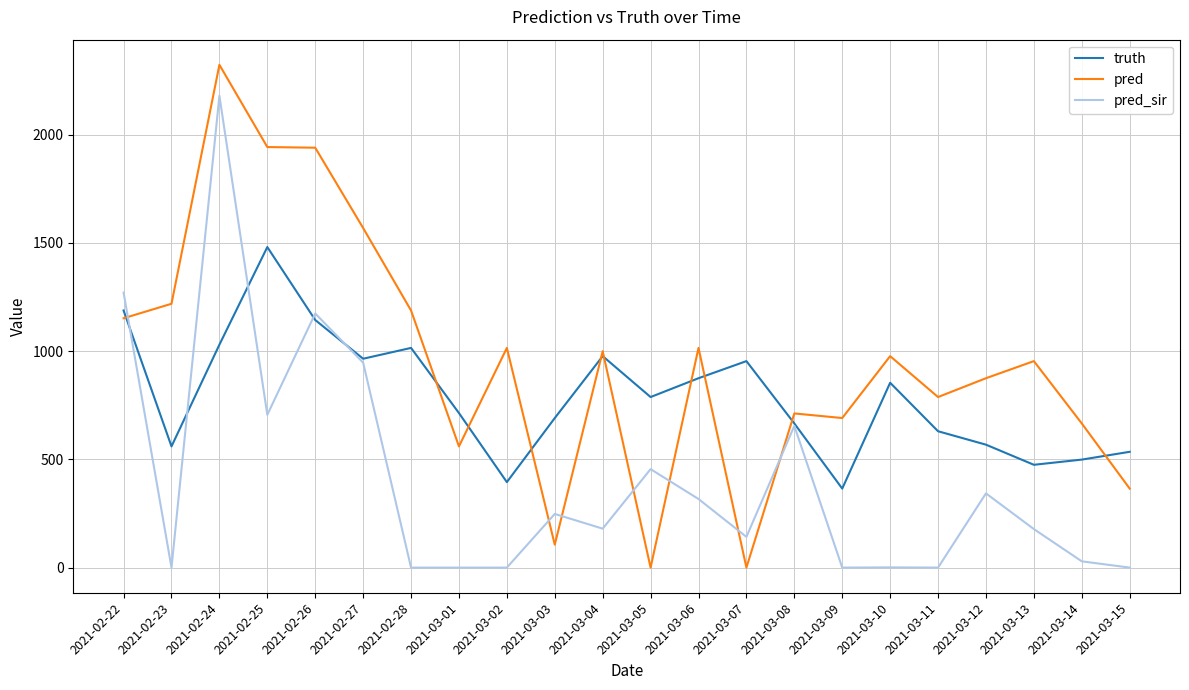

What is the sum of the pred values at 2021-02-25 and 2021-03-09?

2634.0